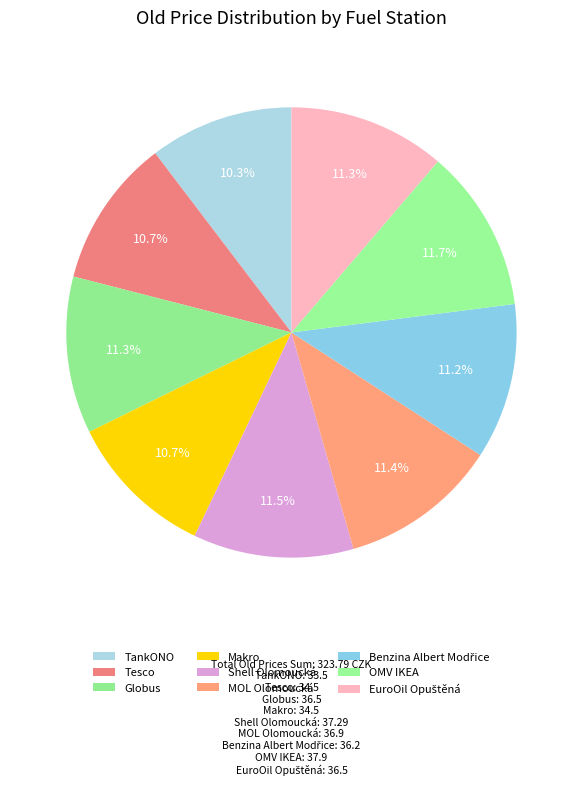

Which has a higher value, OMV IKEA or TankONO?

OMV IKEA